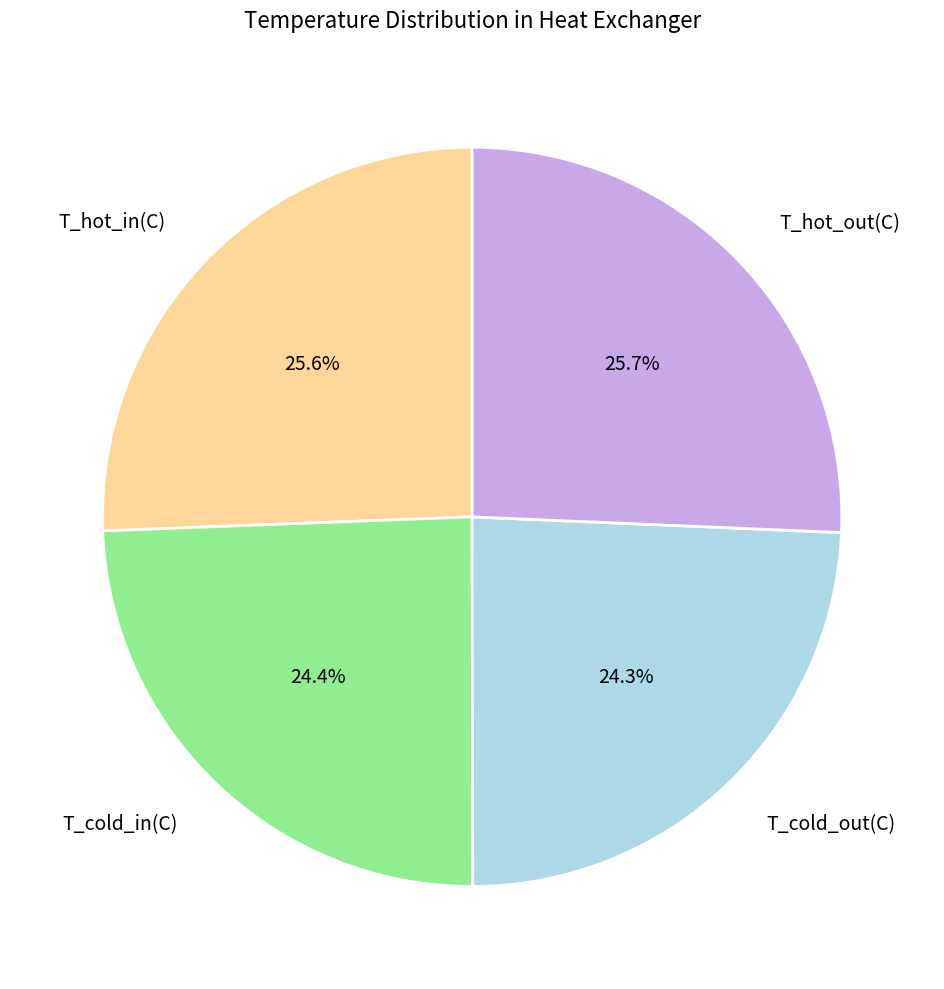

How many segments does this pie chart have?

4